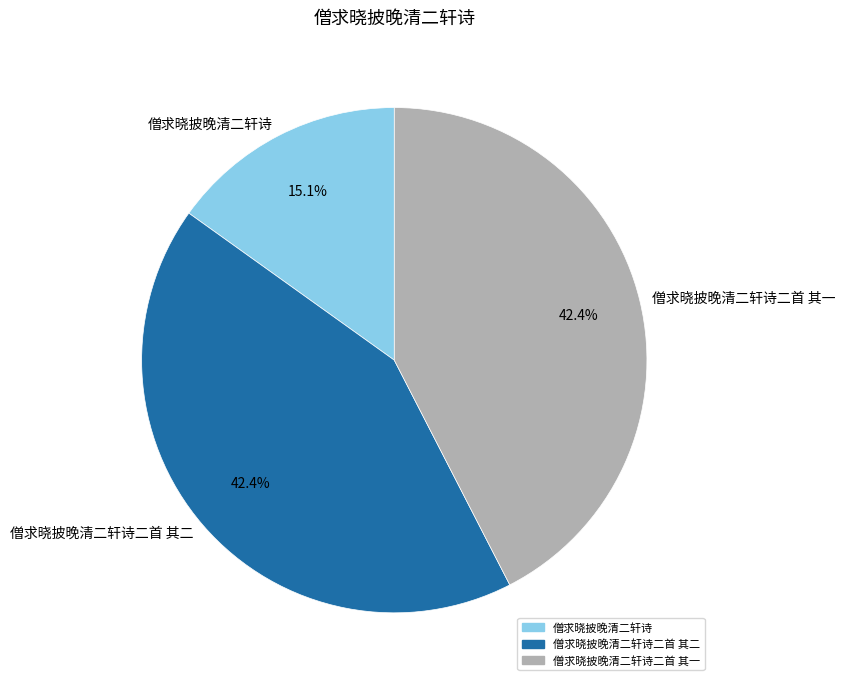

How many slices are in this pie chart?

3